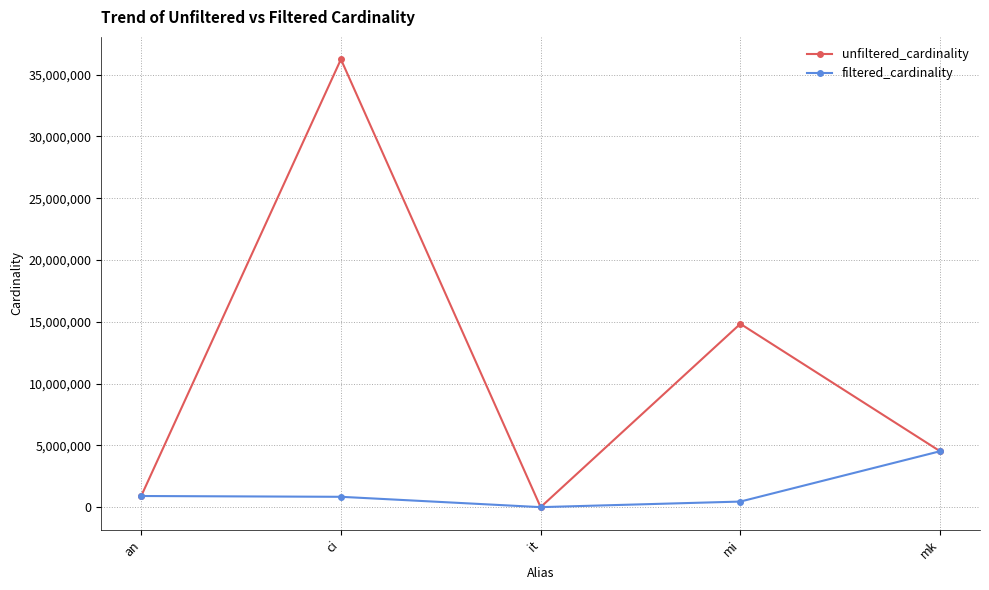

What is the difference between the filtered_cardinality values at an and it?

901342